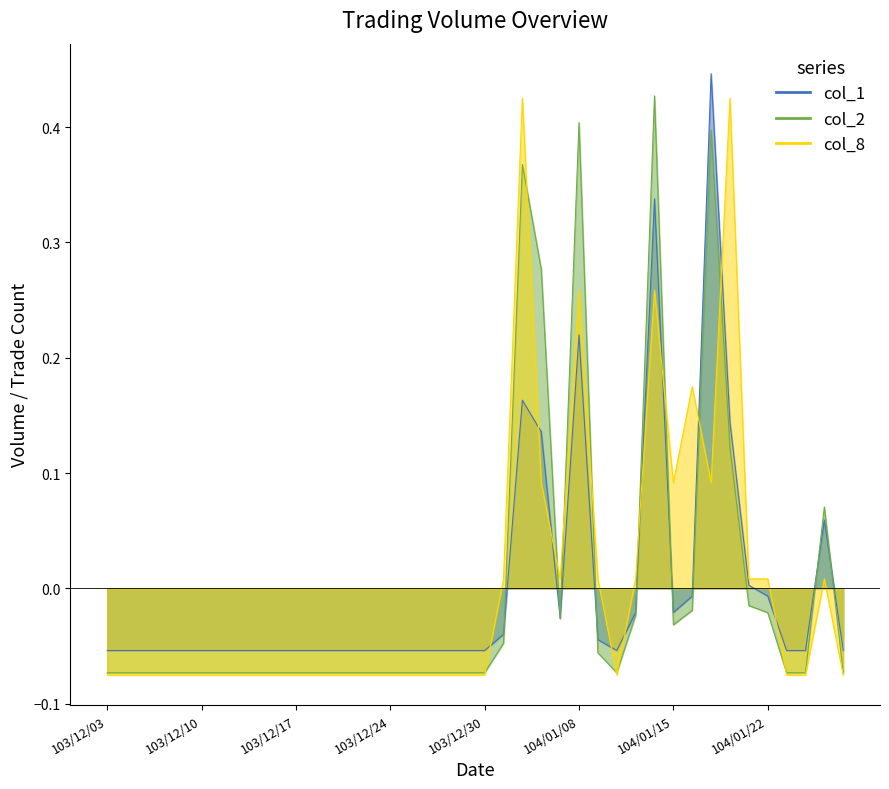

What is the highest value of the col_1 series?

0.4